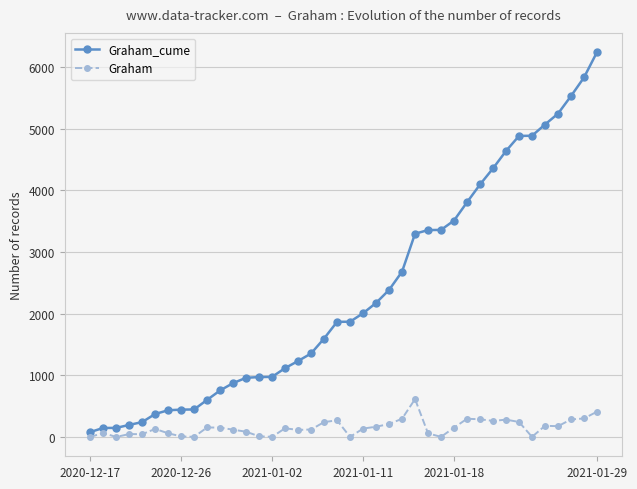

What is the average value of the Graham series?

154